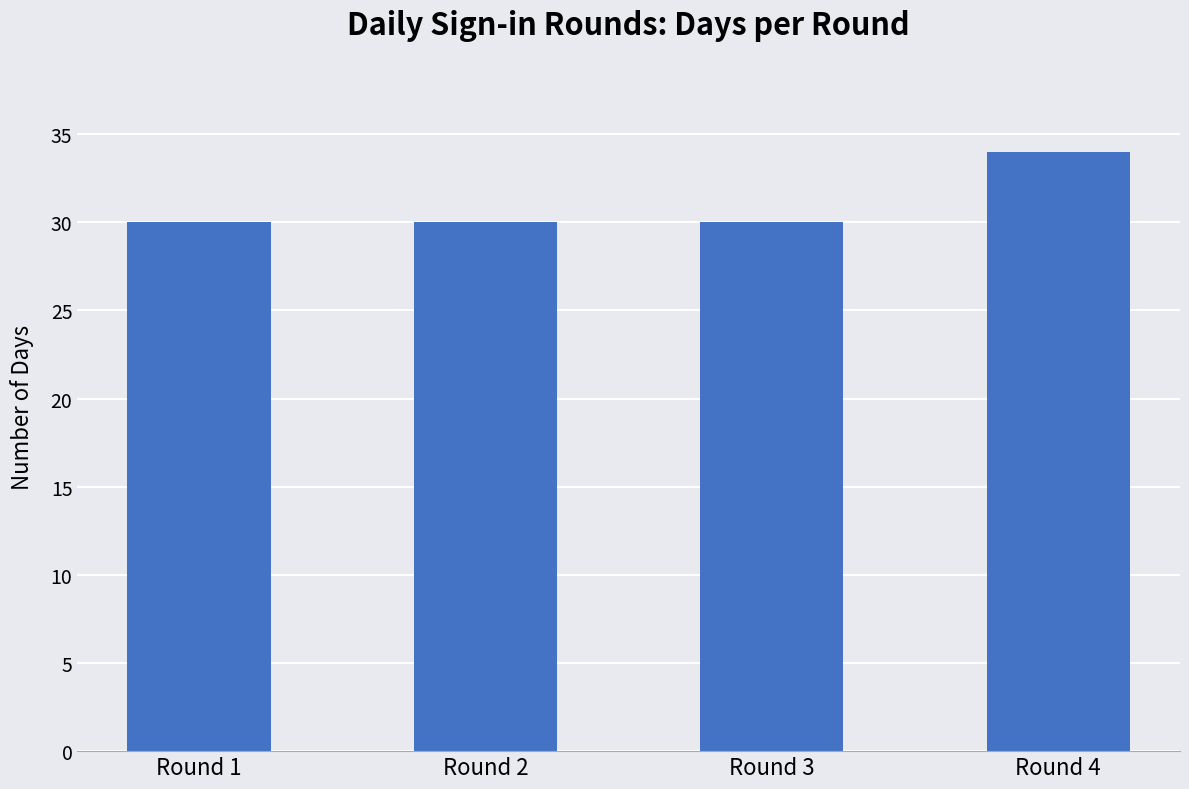

True or false: the data shows 30 at Round 3.

True